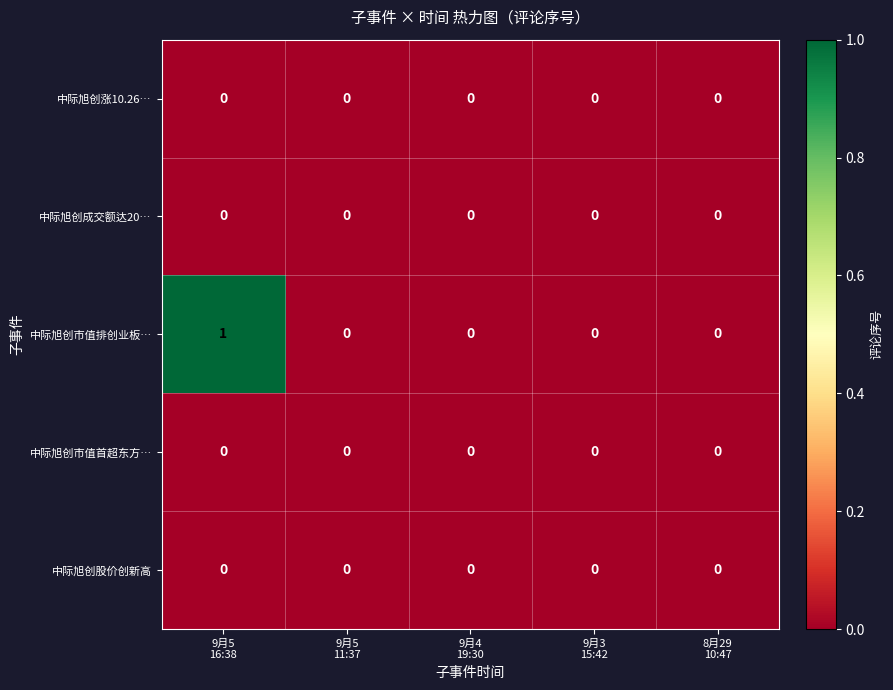

Which series has the largest total across all categories?

中际旭创市值排创业板…